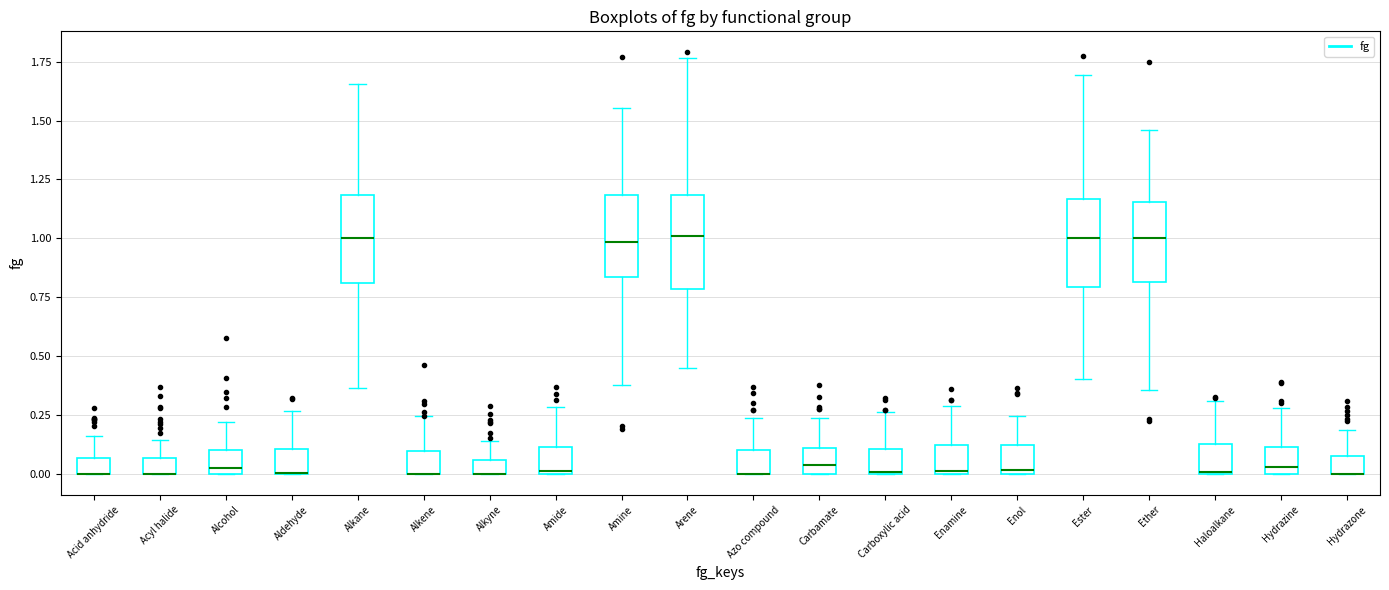

Where is the lower edge of the box for Alkene on the y-axis? The values are not printed on the chart, so give them approximately, as read against the axis.

0.00